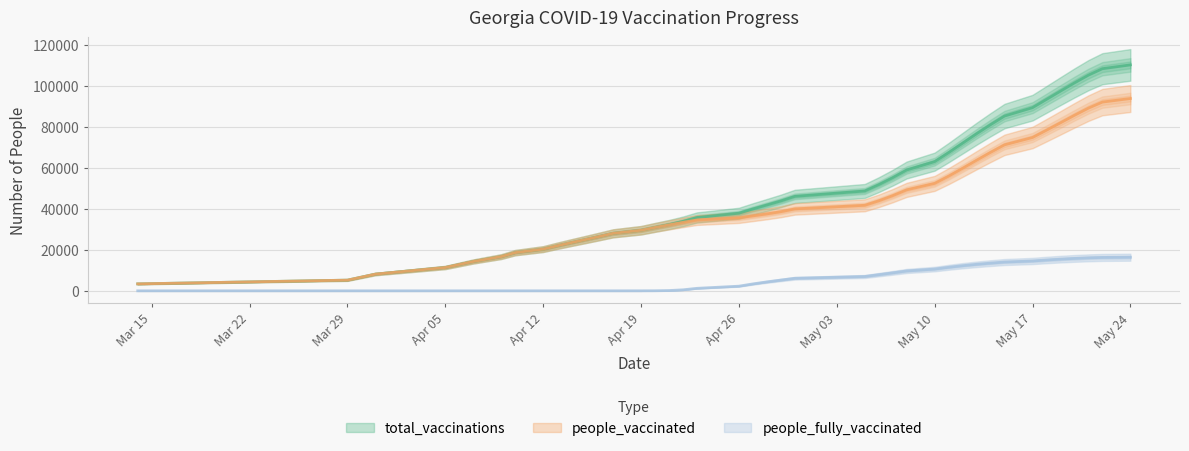

What position from the left is 2021-04-09?

6